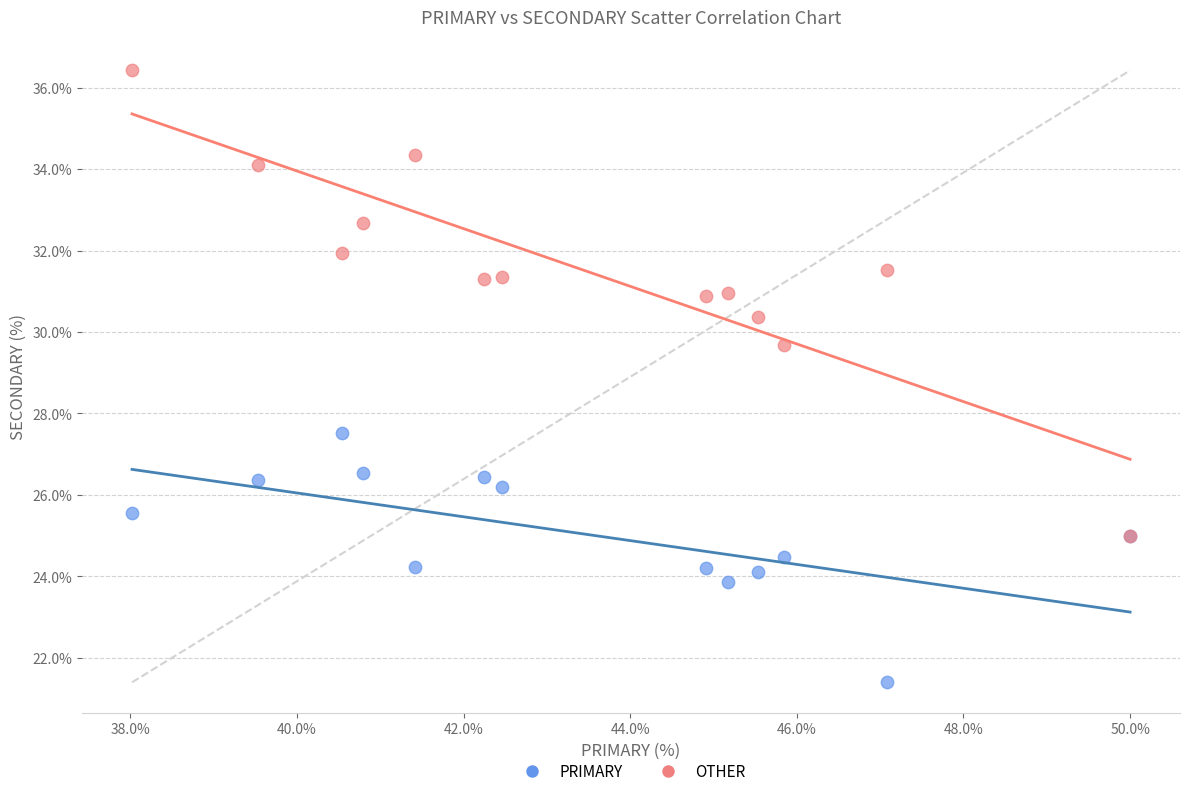

Across all series, what Y value is closest to 28?

27.5